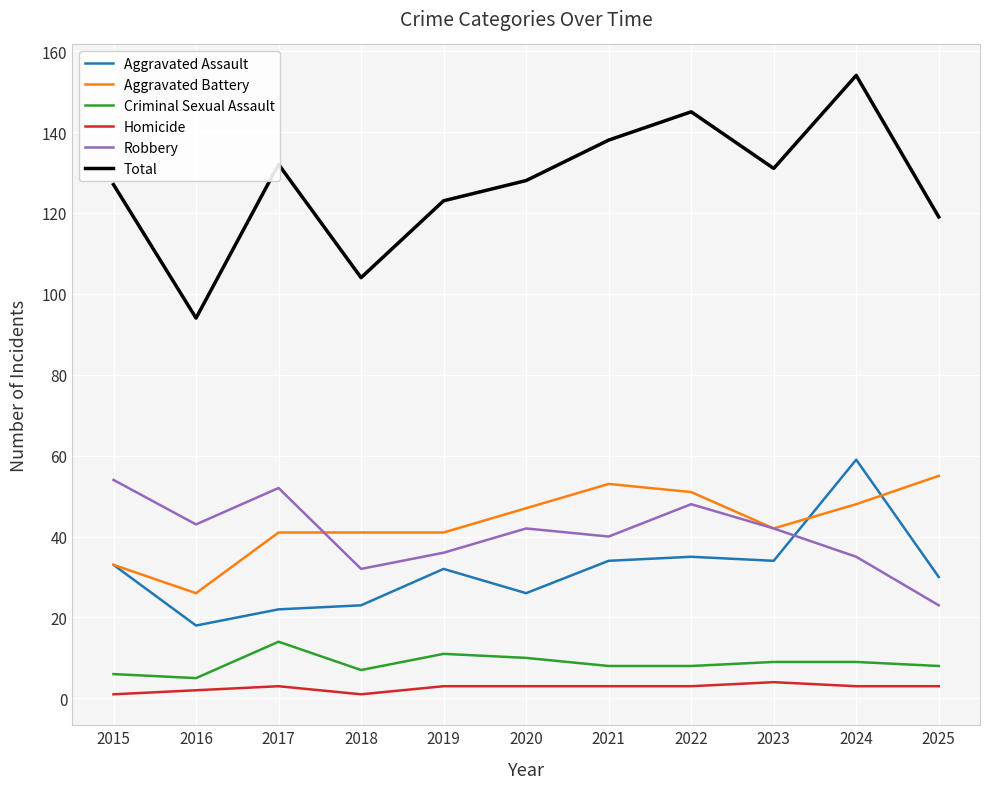

What is the approximate value of Aggravated Battery at 2020, to the nearest 10?

50